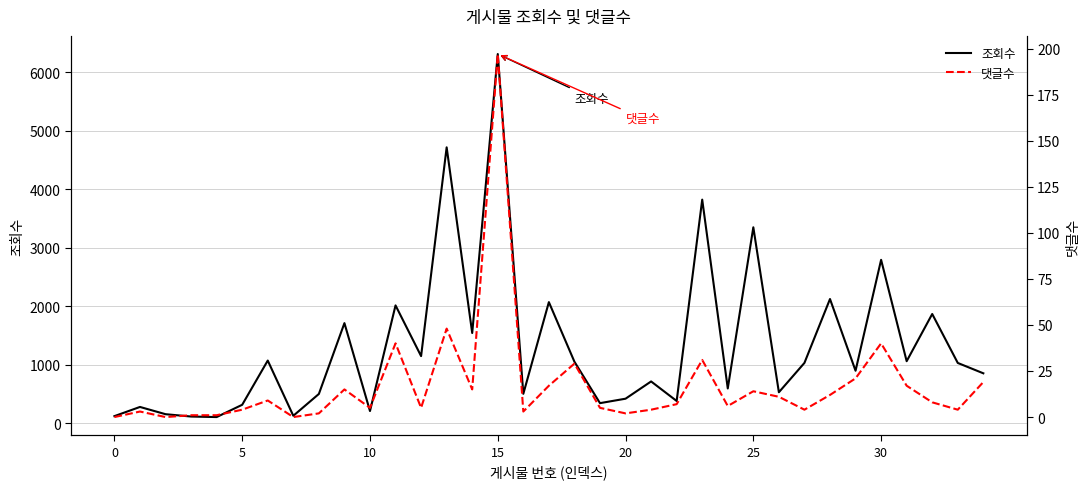

How many positive values does the 댓글수 series have?

32